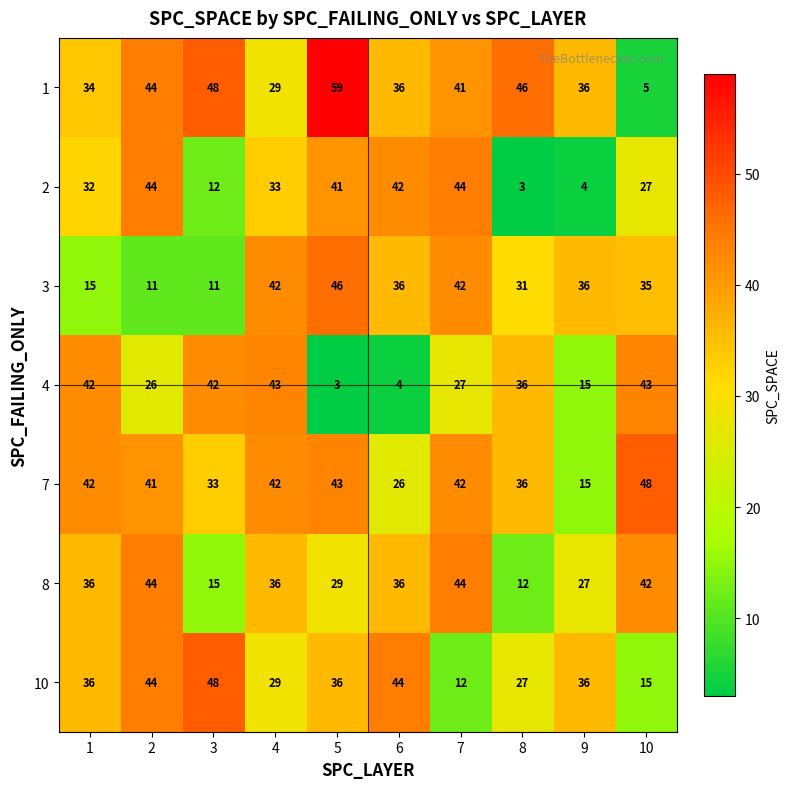

What is the sum of the 3 values at 2 and 7?

53